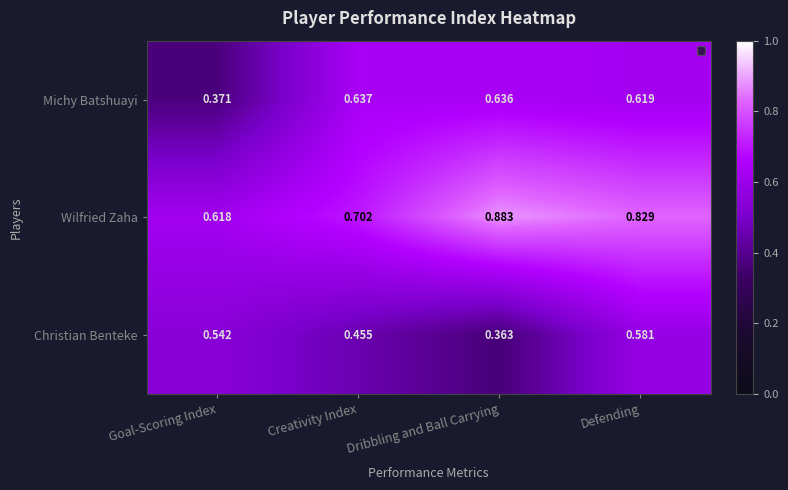

At which category does the chart reach its minimum across all series?

Dribbling and Ball Carrying